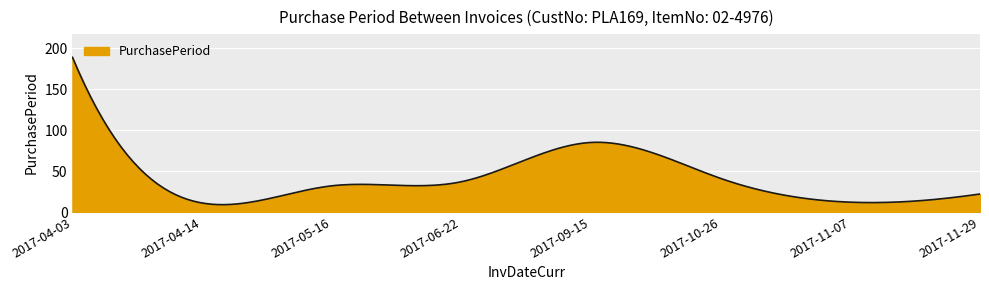

What is the minimum value shown in the chart?

9.0